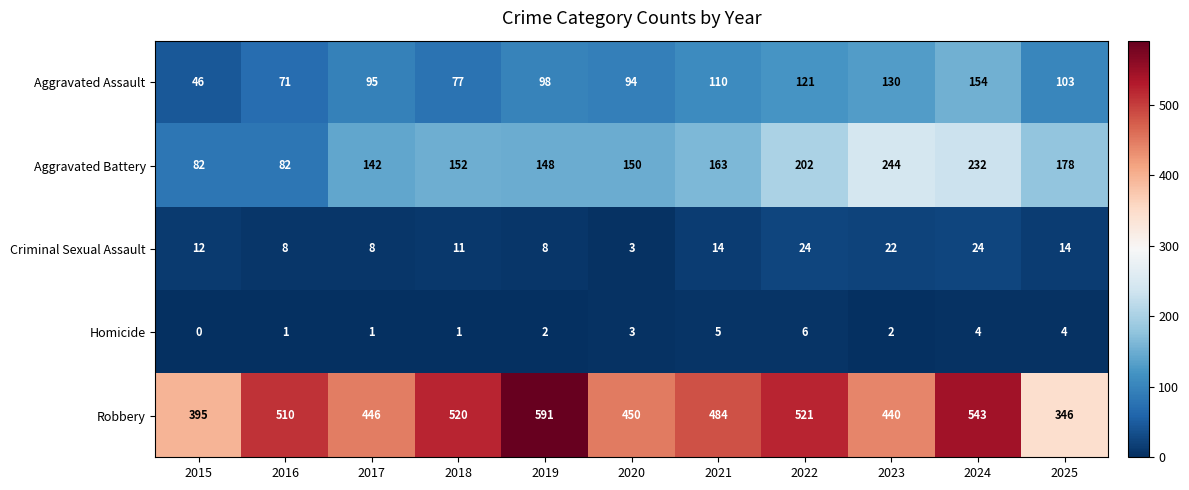

Rank the series by their maximum value, from lowest to highest.

Homicide, Criminal Sexual Assault, Aggravated Assault, Aggravated Battery, Robbery